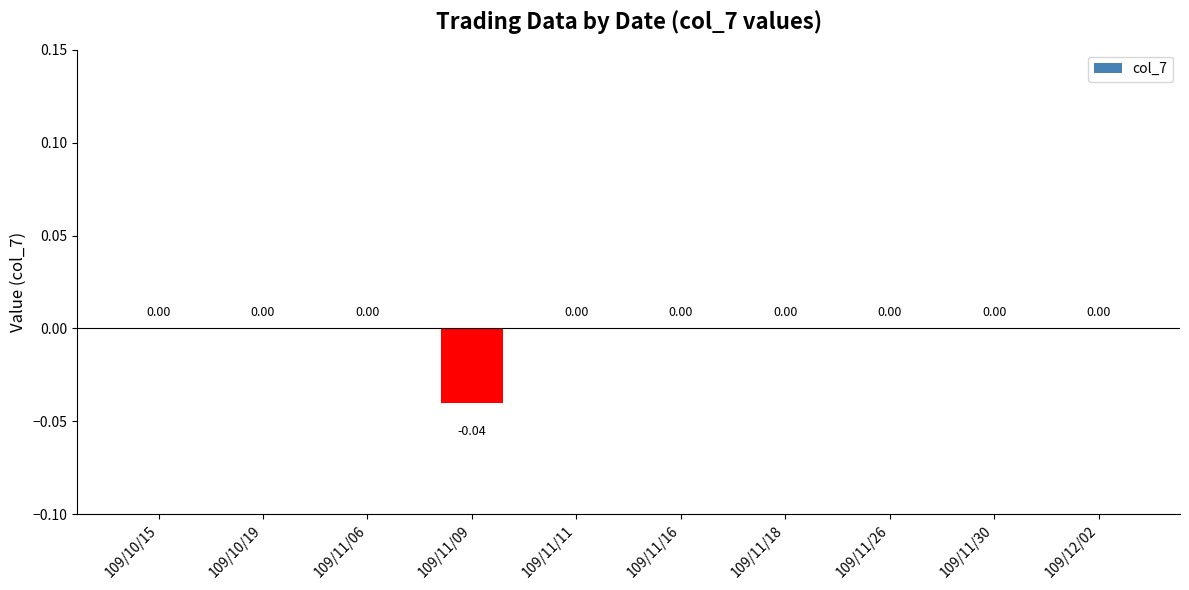

How many data points does each series have?

10